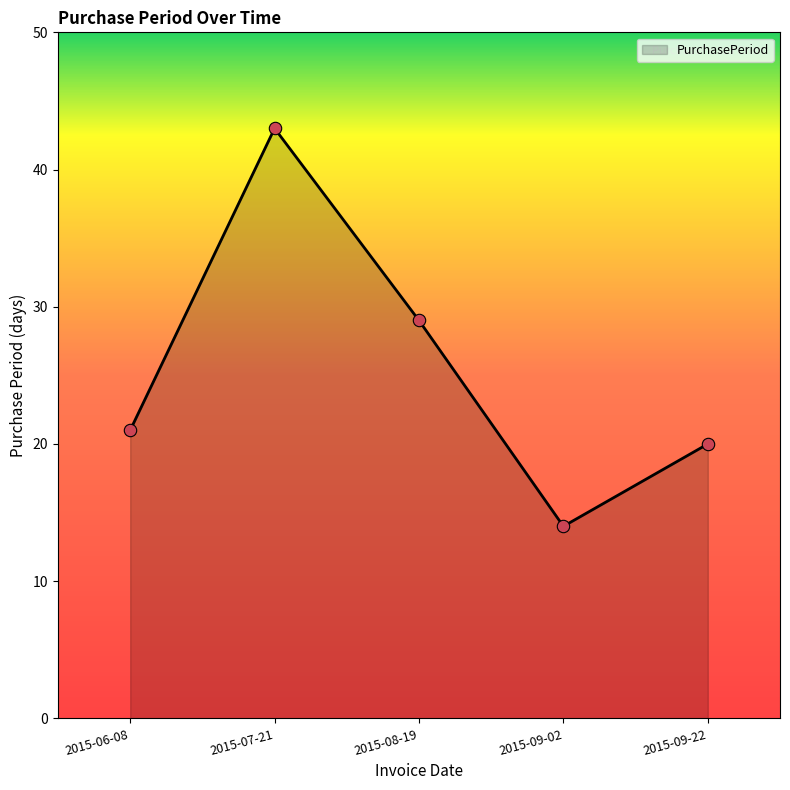

What is the change in value from 2015-07-21 to 2015-09-02?

-29